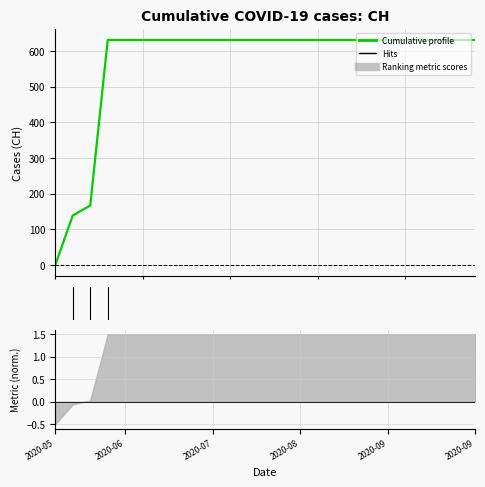

Rank the categories by value from highest to lowest.

2020-06-03, 2020-06-04, 2020-06-10, 2020-06-20, 2020-06-30, 2020-07-09, 2020-07-15, 2020-07-20, 2020-07-25, 2020-07-31, 2020-08-05, 2020-08-10, 2020-08-15, 2020-08-20, 2020-08-25, 2020-08-31, 2020-09-05, 2020-09-10, 2020-09-15, 2020-09-20, 2020-09-25, 2020-09-30, 2020-06-02, 2020-06-01, 2020-05-31